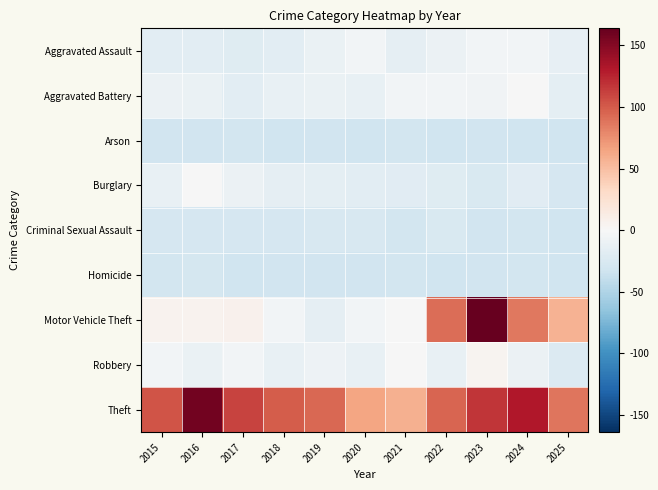

Which category has the lowest value across all series?

2018